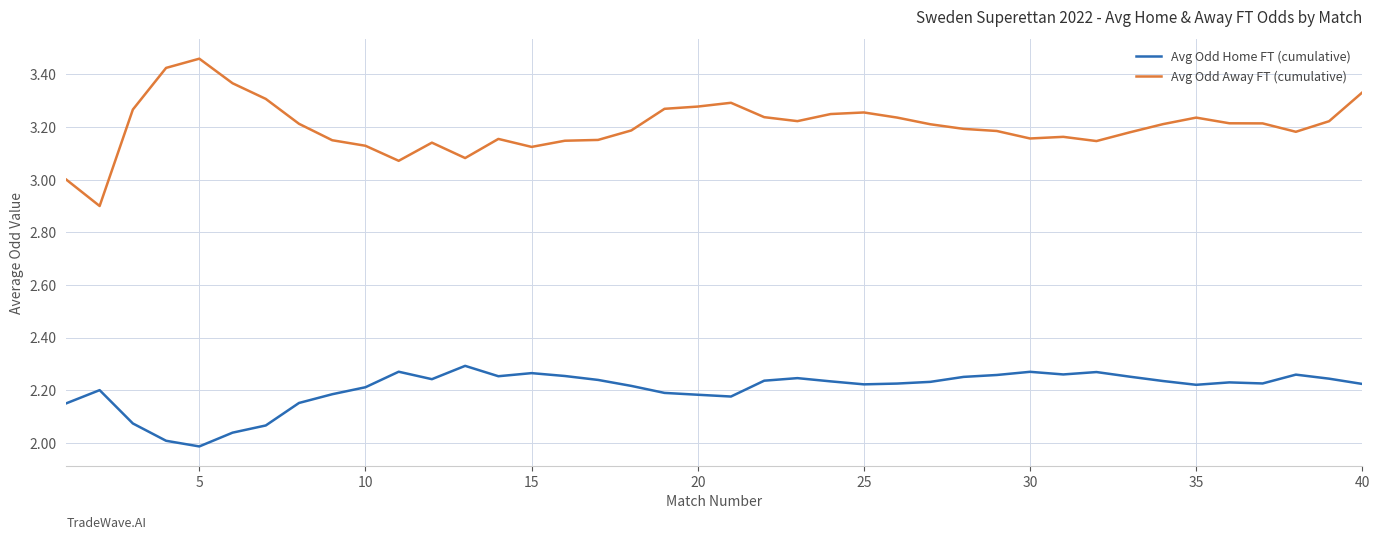

Rank the series by their average value, from lowest to highest.

Avg Odd Home FT (cumulative), Avg Odd Away FT (cumulative)